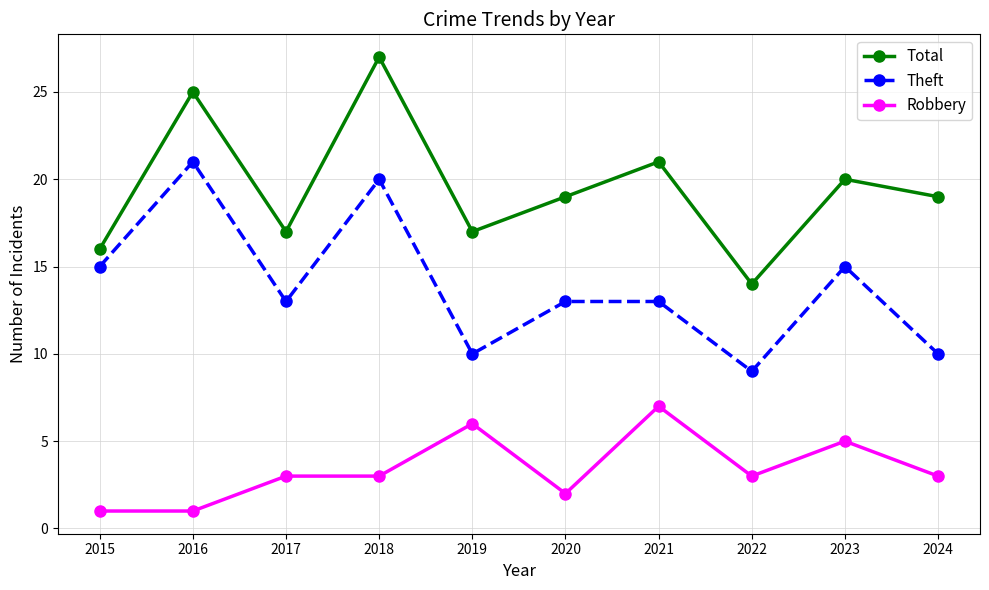

Read the Total value at 2024, to the nearest 10.

20